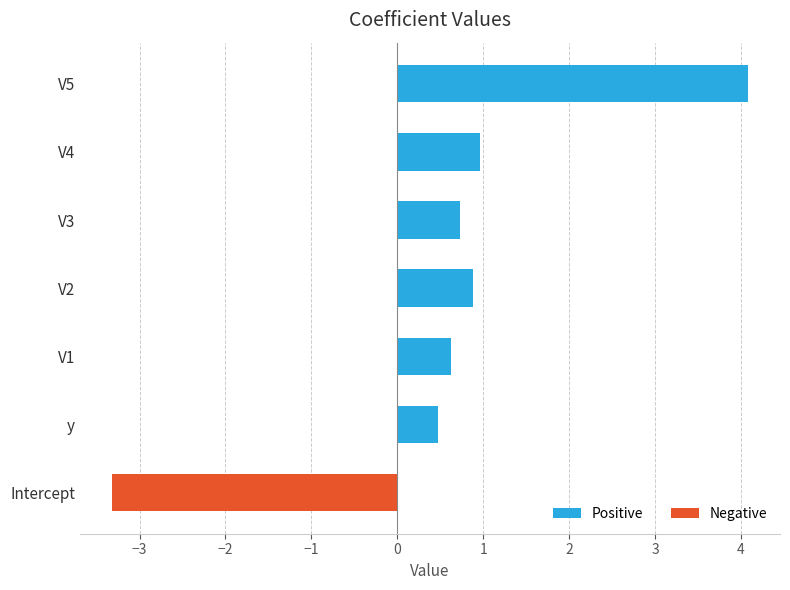

What is the smallest value displayed?

-3.3